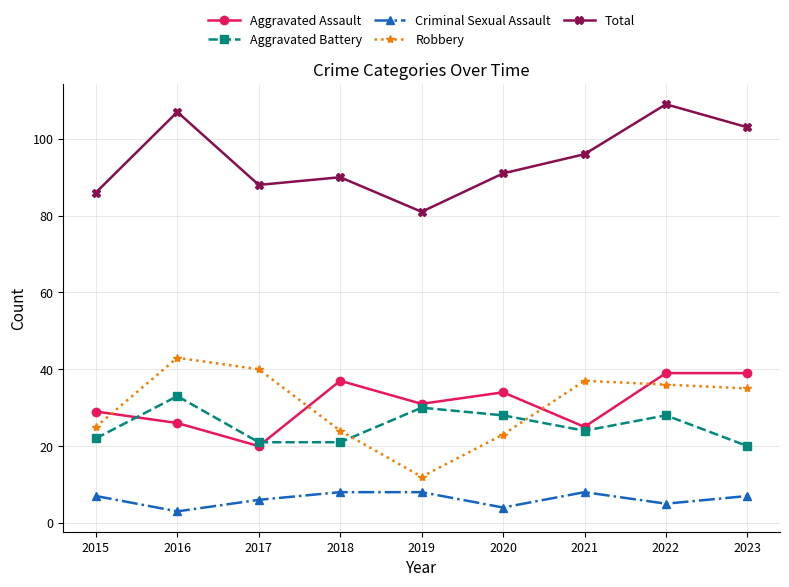

What is the sum of the Total values at 2015 and 2023?

189